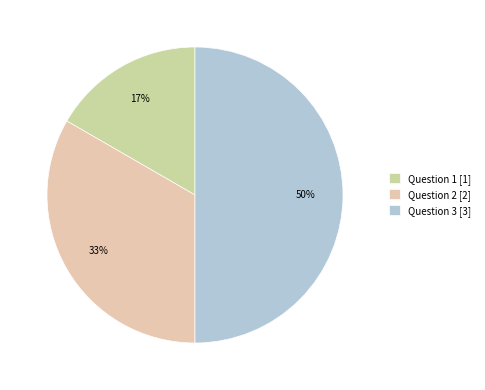

True or false: Question 1 accounts for 30% of the total.

False